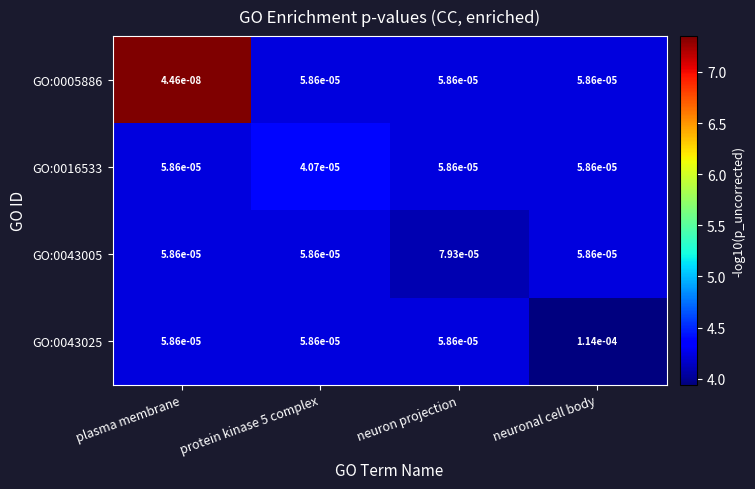

At which category does the chart reach its minimum across all series?

plasma membrane